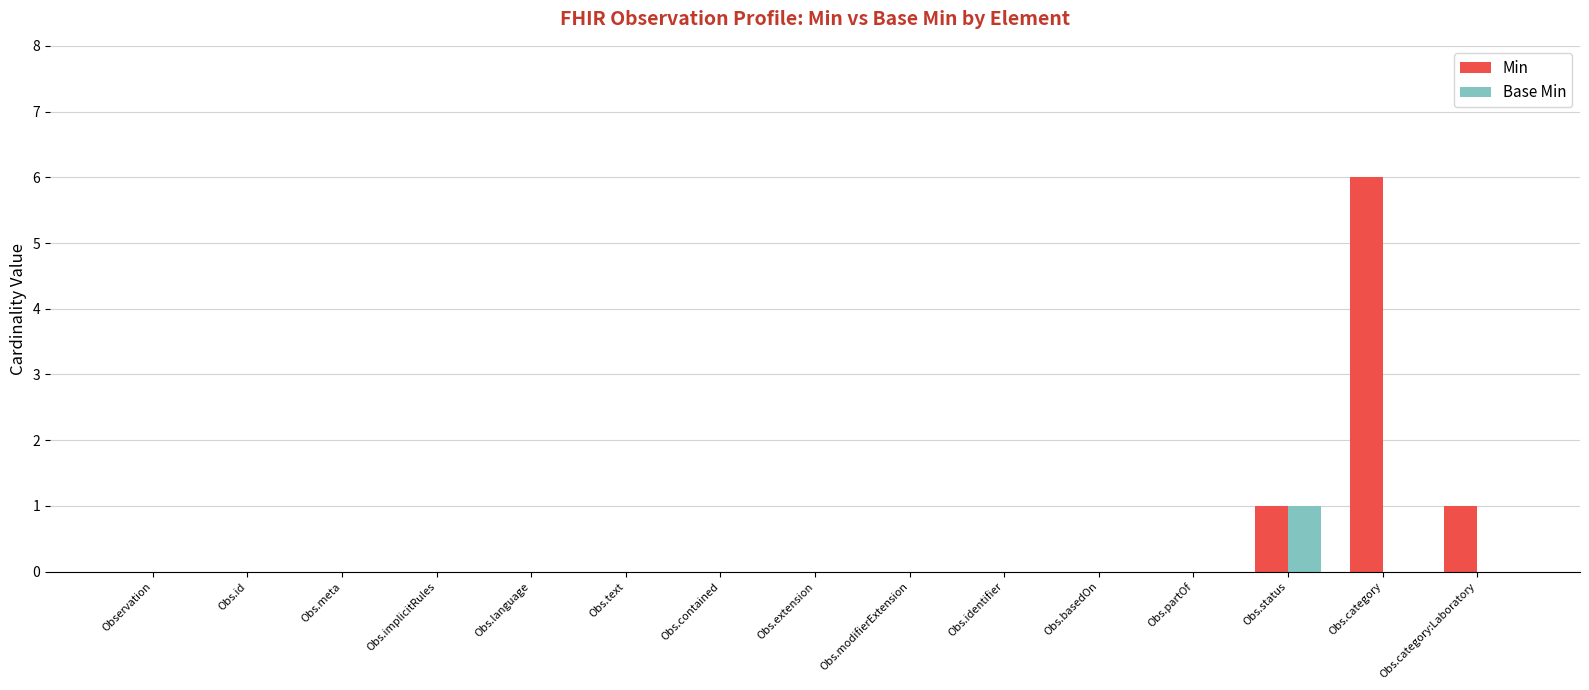

Reading left to right, what are all the values shown in this chart?

Min: Observation=0	Obs.id=0	Obs.meta=0	Obs.implicitRules=0	Obs.language=0	Obs.text=0	Obs.contained=0	Obs.extension=0	Obs.modifierExtension=0	Obs.identifier=0	Obs.basedOn=0	Obs.partOf=0	Obs.status=1	Obs.category=6	Obs.category:Laboratory=1
Base Min: Observation=0	Obs.id=0	Obs.meta=0	Obs.implicitRules=0	Obs.language=0	Obs.text=0	Obs.contained=0	Obs.extension=0	Obs.modifierExtension=0	Obs.identifier=0	Obs.basedOn=0	Obs.partOf=0	Obs.status=1	Obs.category=0	Obs.category:Laboratory=0